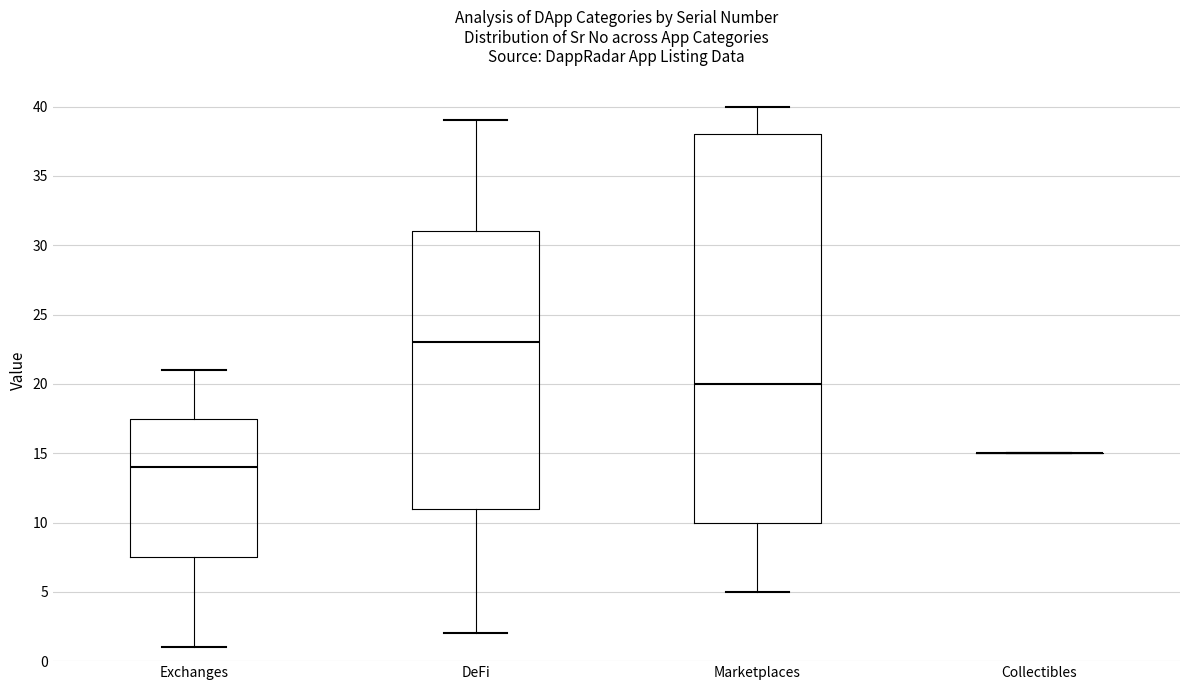

Where does the lower whisker of the box for Marketplaces end on the y-axis? The values are not printed on the chart, so give them approximately, as read against the axis.

5.0